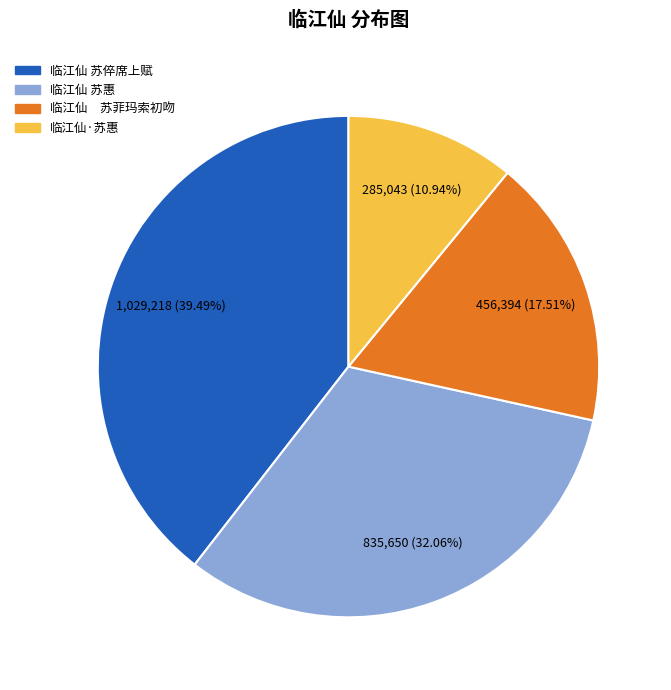

Approximately how many times larger is the value at 临江仙 苏倅席上赋 compared to 临江仙 苏惠?

1.2